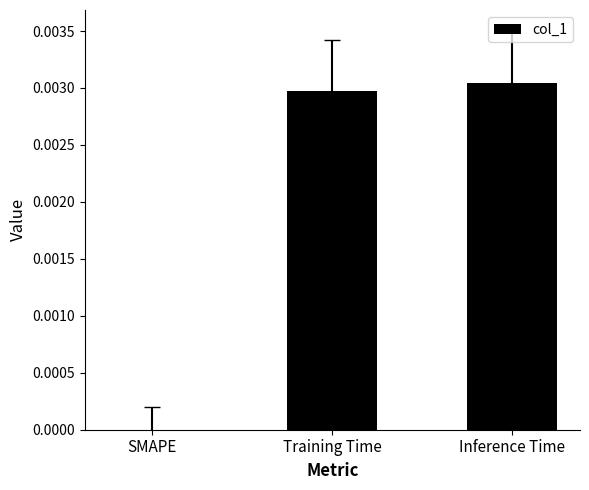

Where is the data nearest to the value 0?

SMAPE